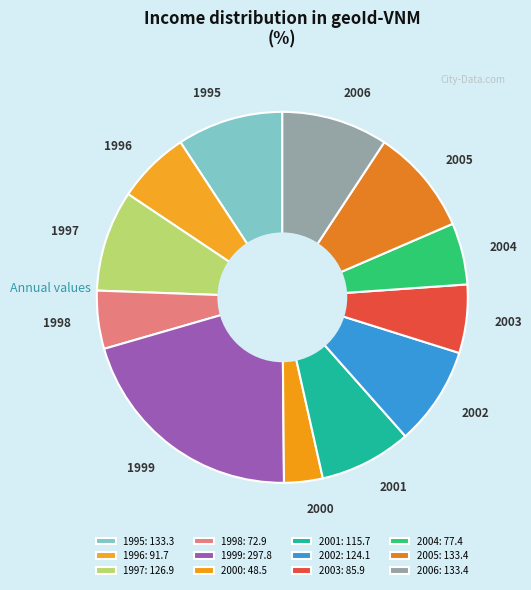

Between 1995 and 2004, which is larger?

1995